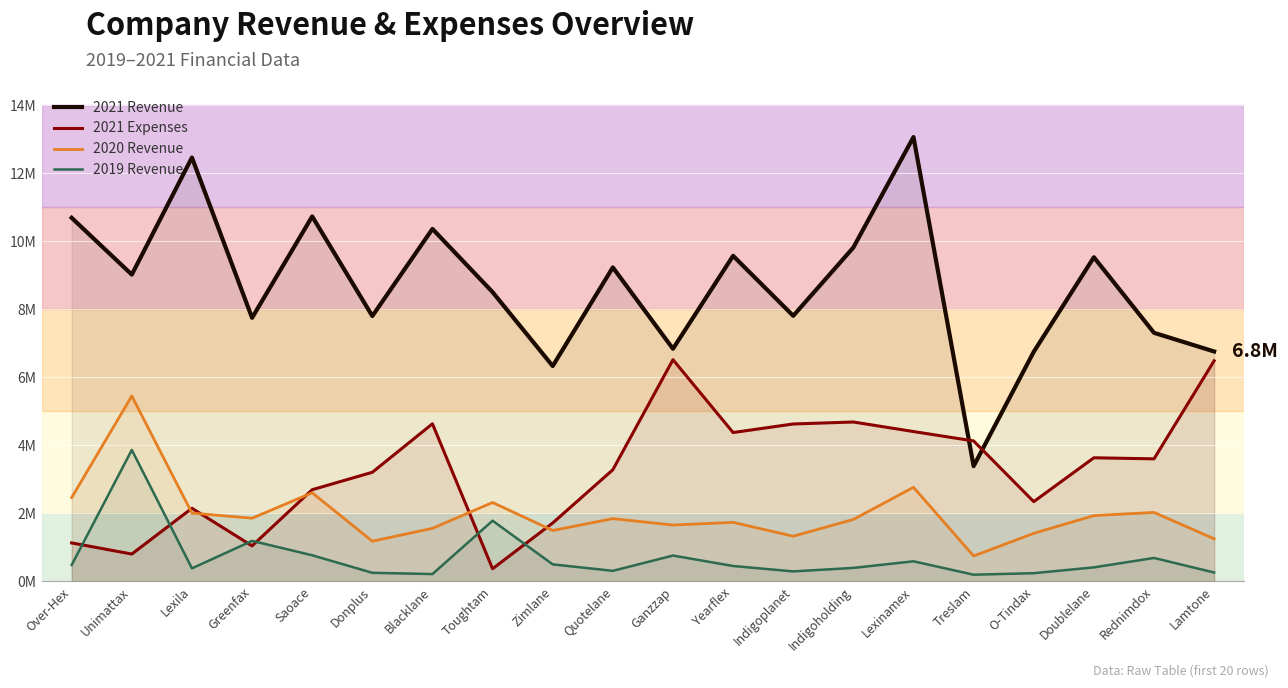

Rank the series by their maximum value, from lowest to highest.

2019 Revenue, 2020 Revenue, 2021 Expenses, 2021 Revenue